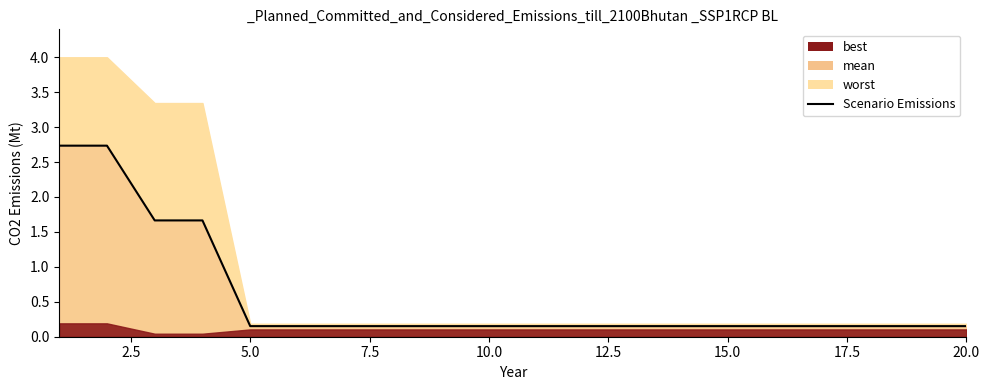

What is the value of the 13th point from the left?

0.2